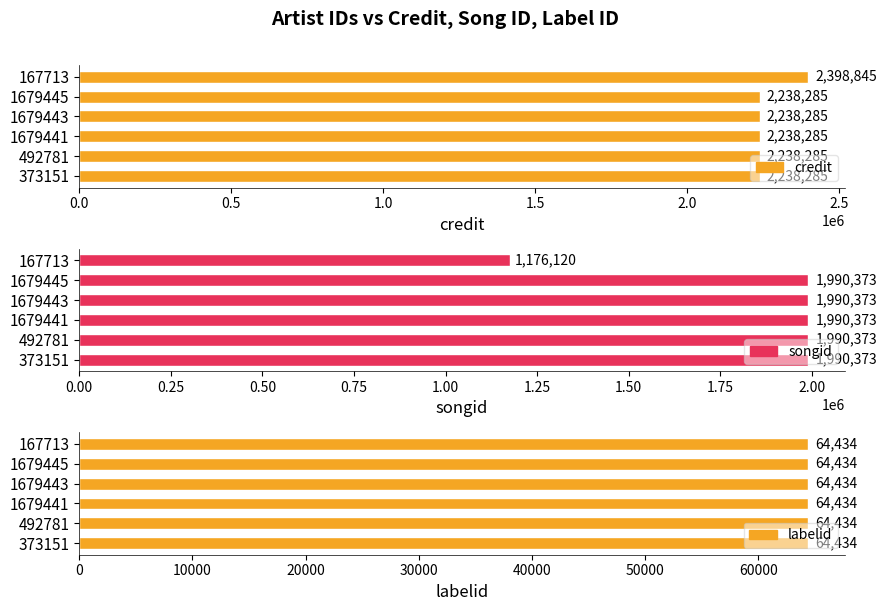

Is the value of songid at 2.0 greater than the value of labelid at 2.0?

Yes